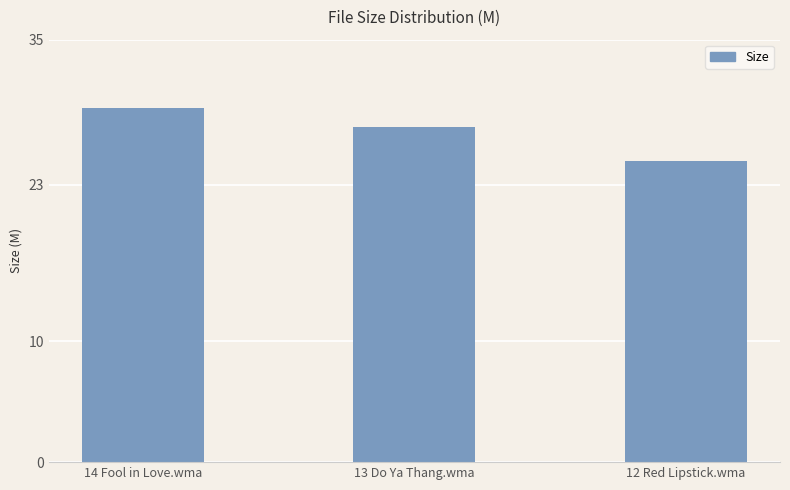

Approximately how many times larger is the value at 14 Fool in Love.wma compared to 12 Red Lipstick.wma?

1.2